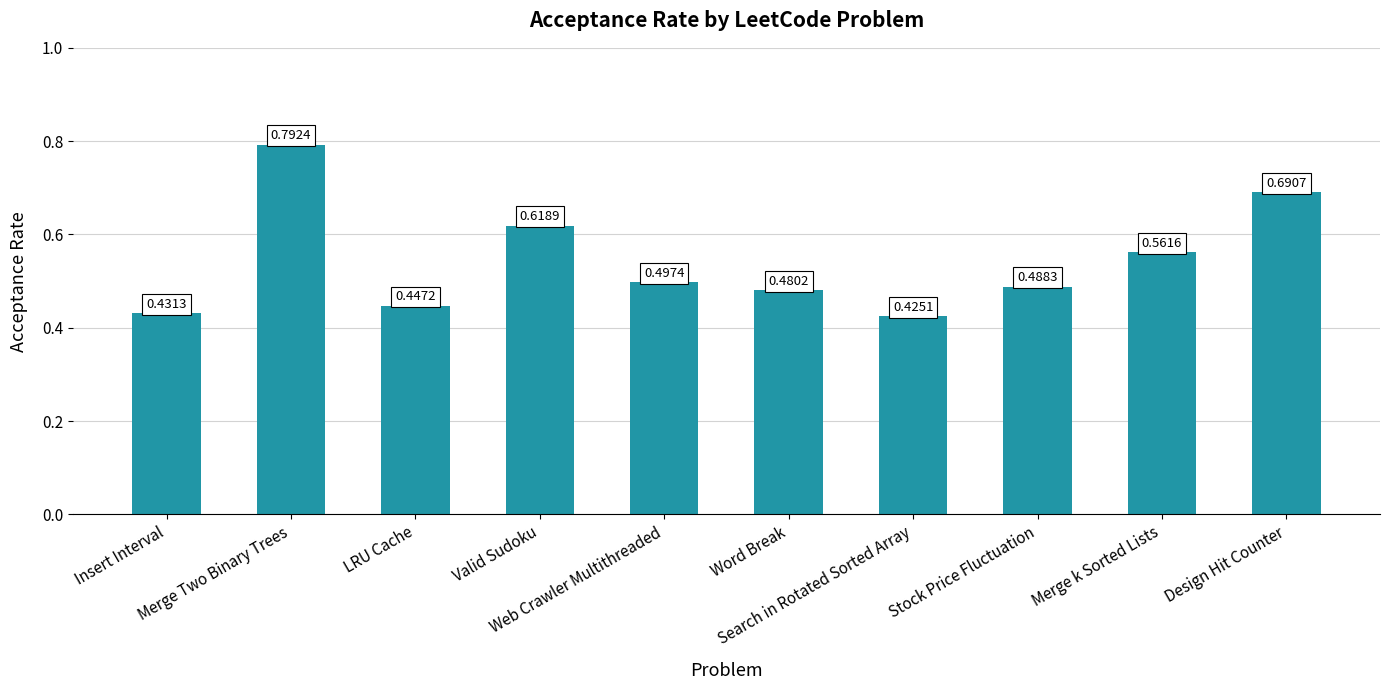

What is the change in value from Word Break to Design Hit Counter?

+0.2